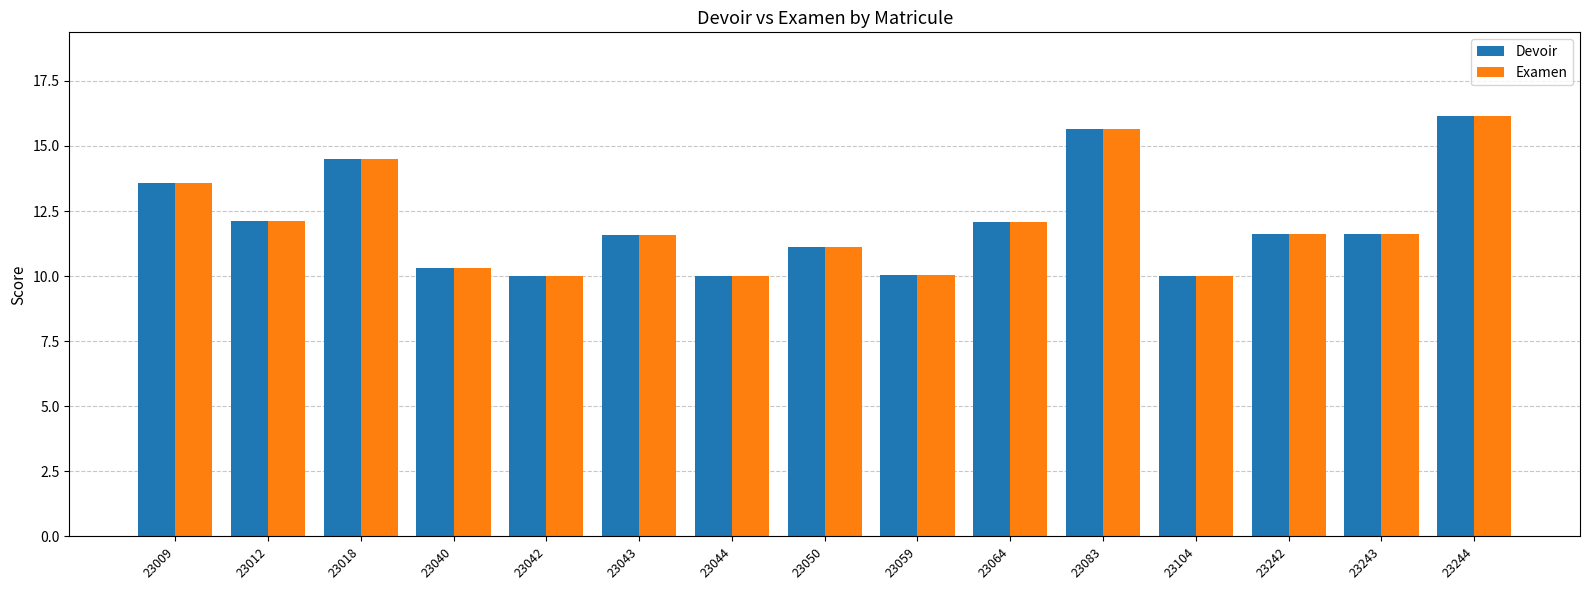

What is the total value across all series at 23044?

20.0